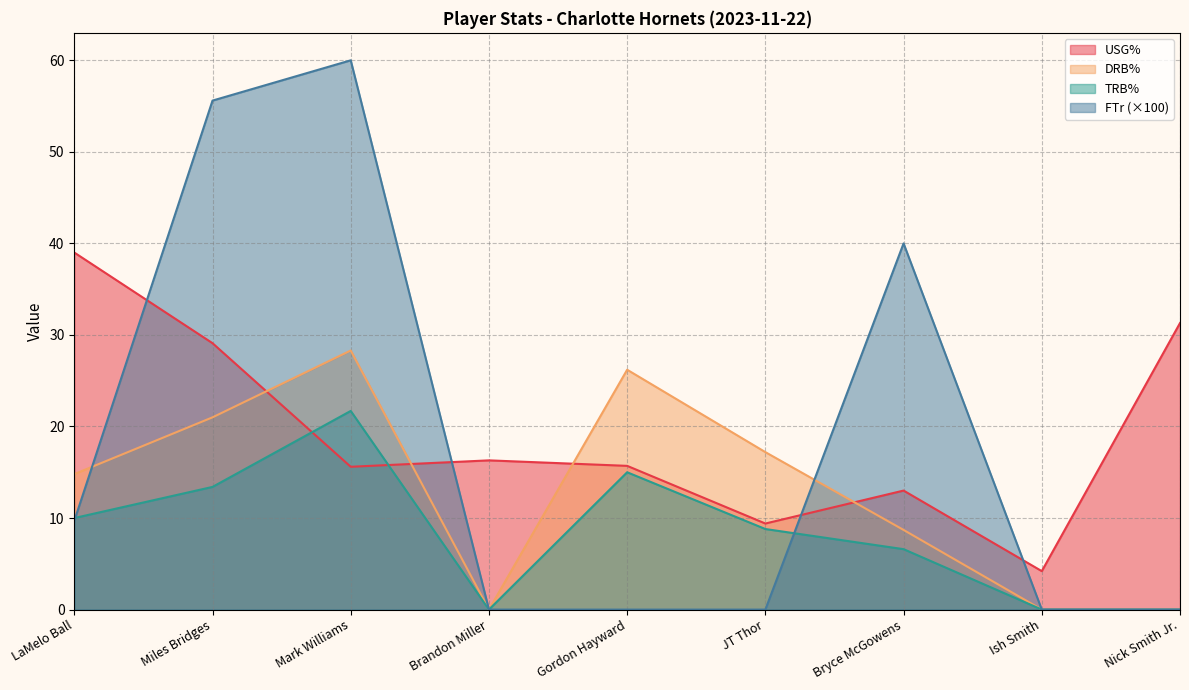

What position from the right is Mark Williams?

7